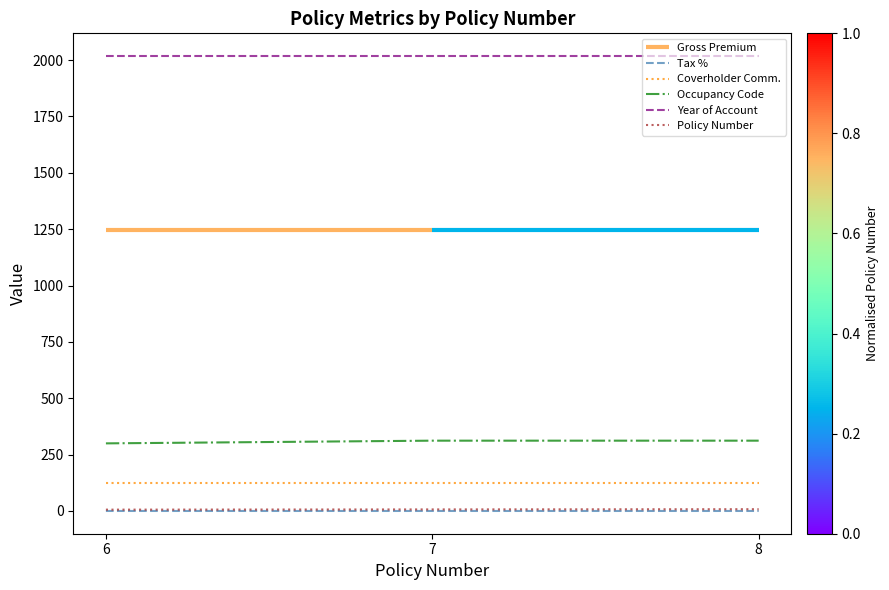

At which label is Coverholder Comm. closest to 124?

6